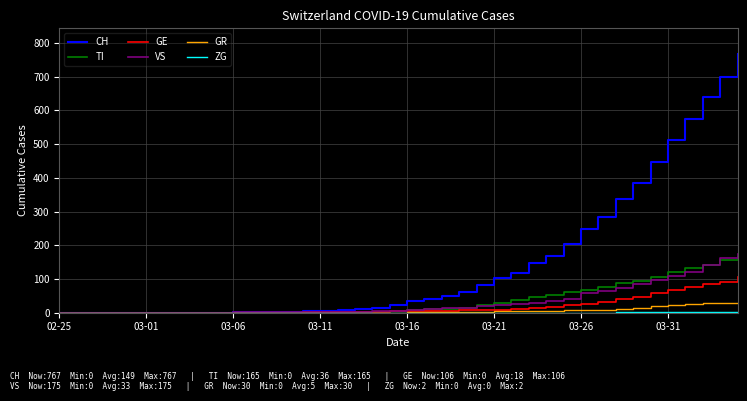

Which series has the largest range (max minus min)?

CH